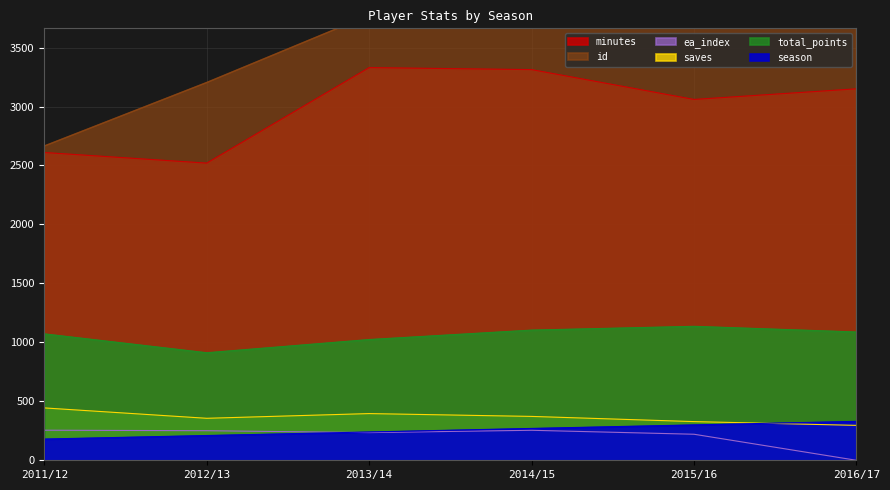

Which series has the largest total across all categories?

id